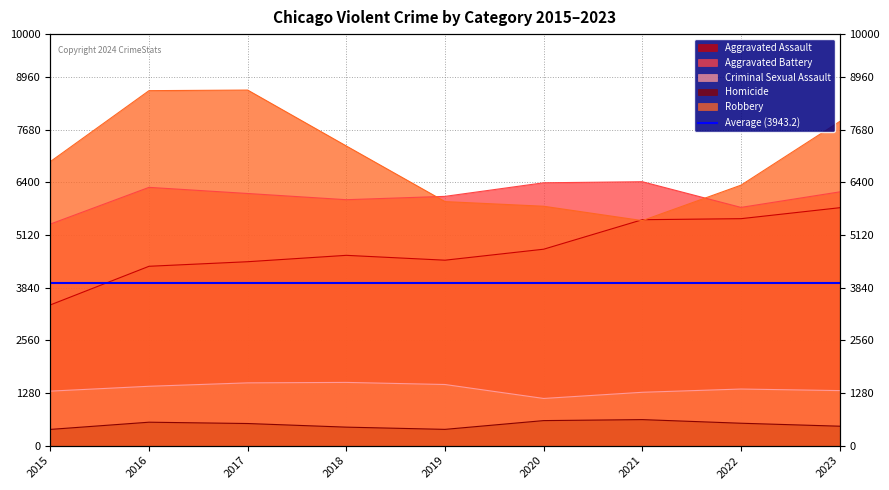

How many lines are shown in the chart?

5